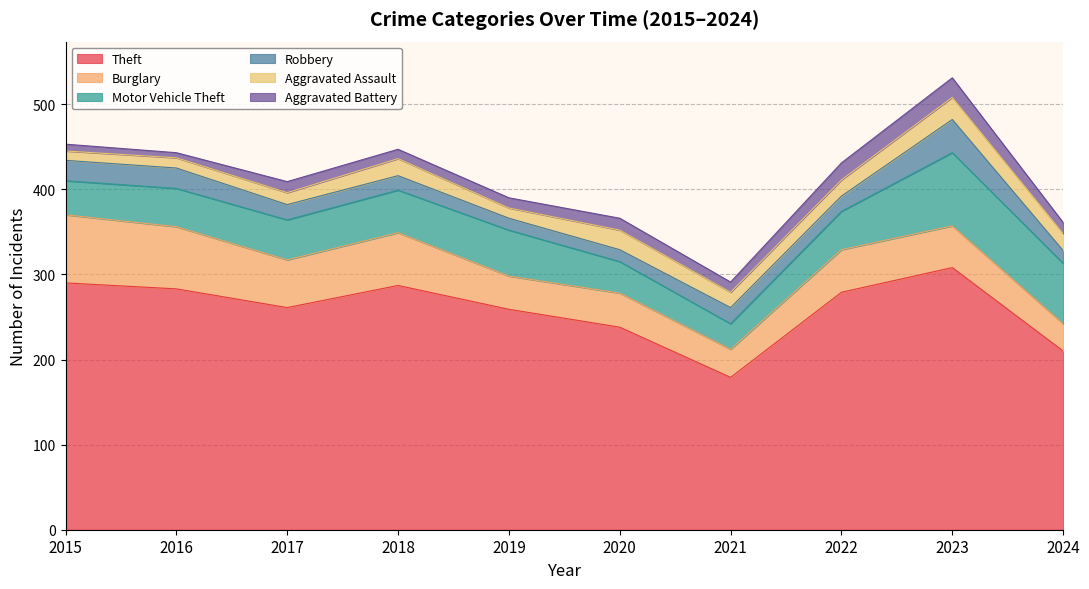

What is the value of the Burglary point at the 1st from the left?

80